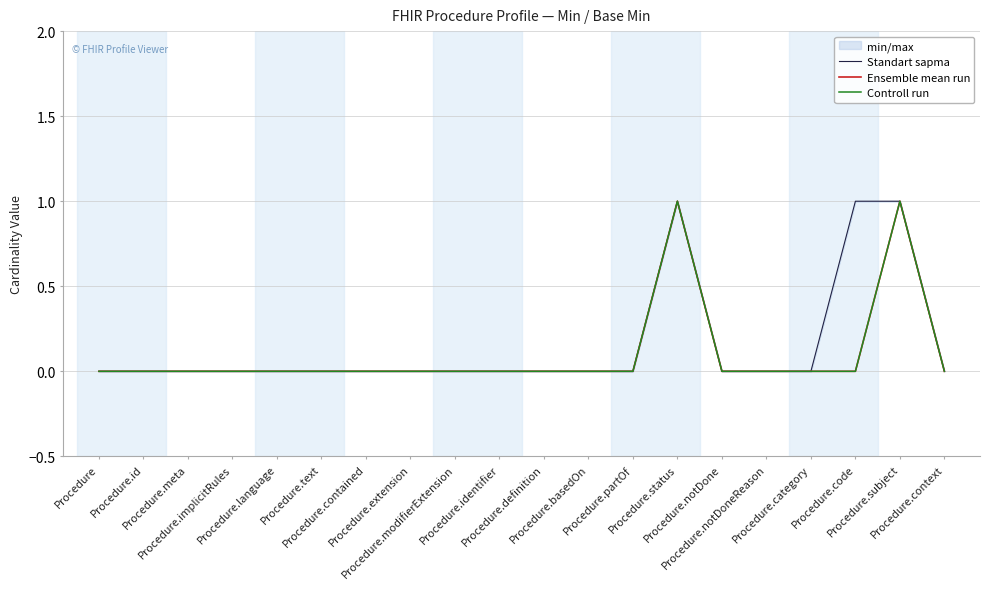

Between Procedure.partOf and Procedure.status, which is larger?

Procedure.status